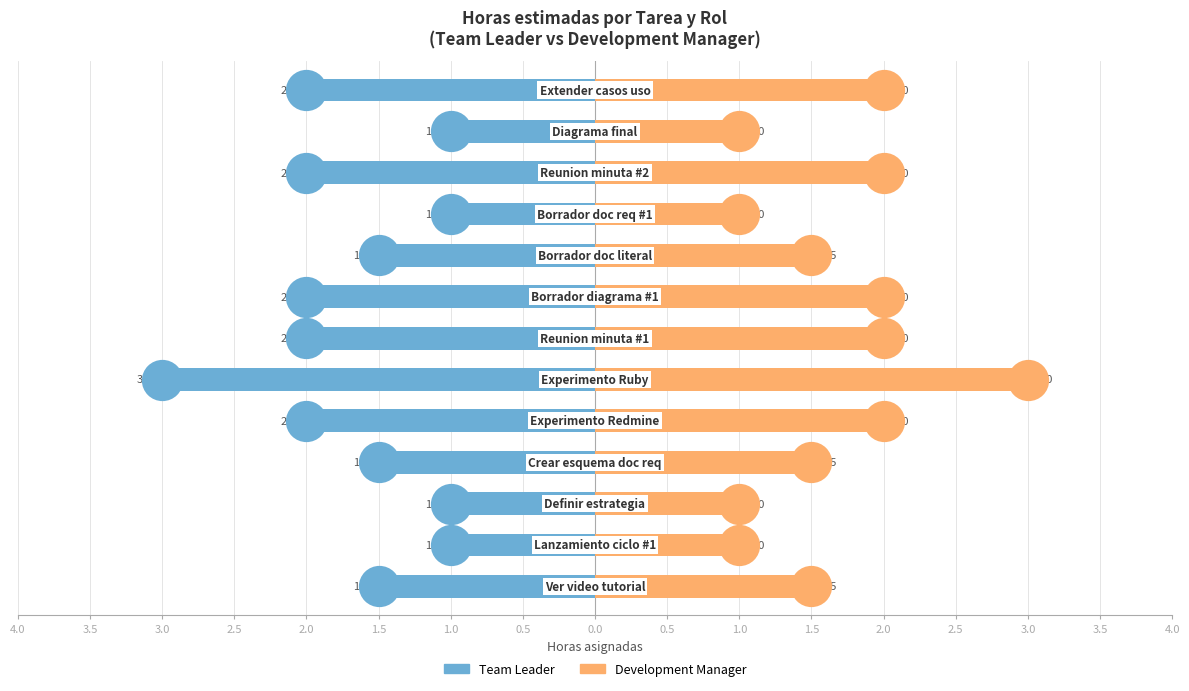

What are all the series names shown in the legend?

Team Leader, Development Manager